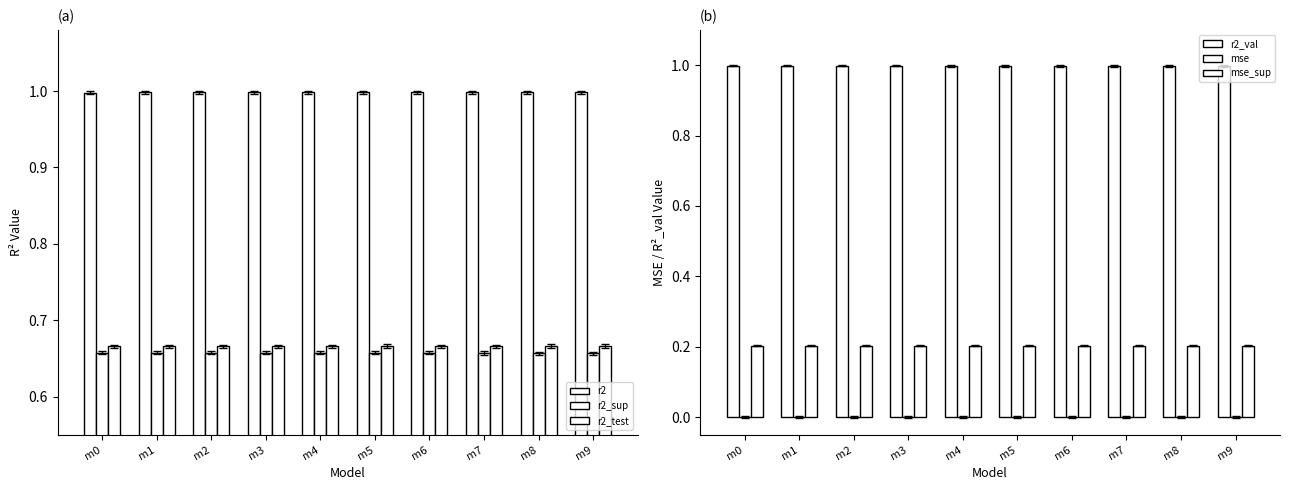

List the labels in order of mse_sup value, smallest first.

m0, m1, m2, m3, m4, m5, m6, m7, m8, m9